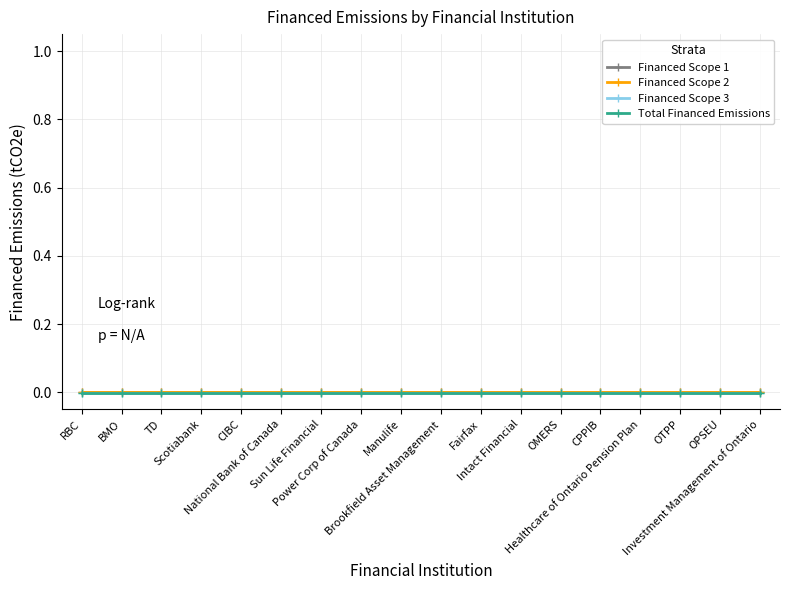

Which series has the widest spread of values?

Financed Scope 1